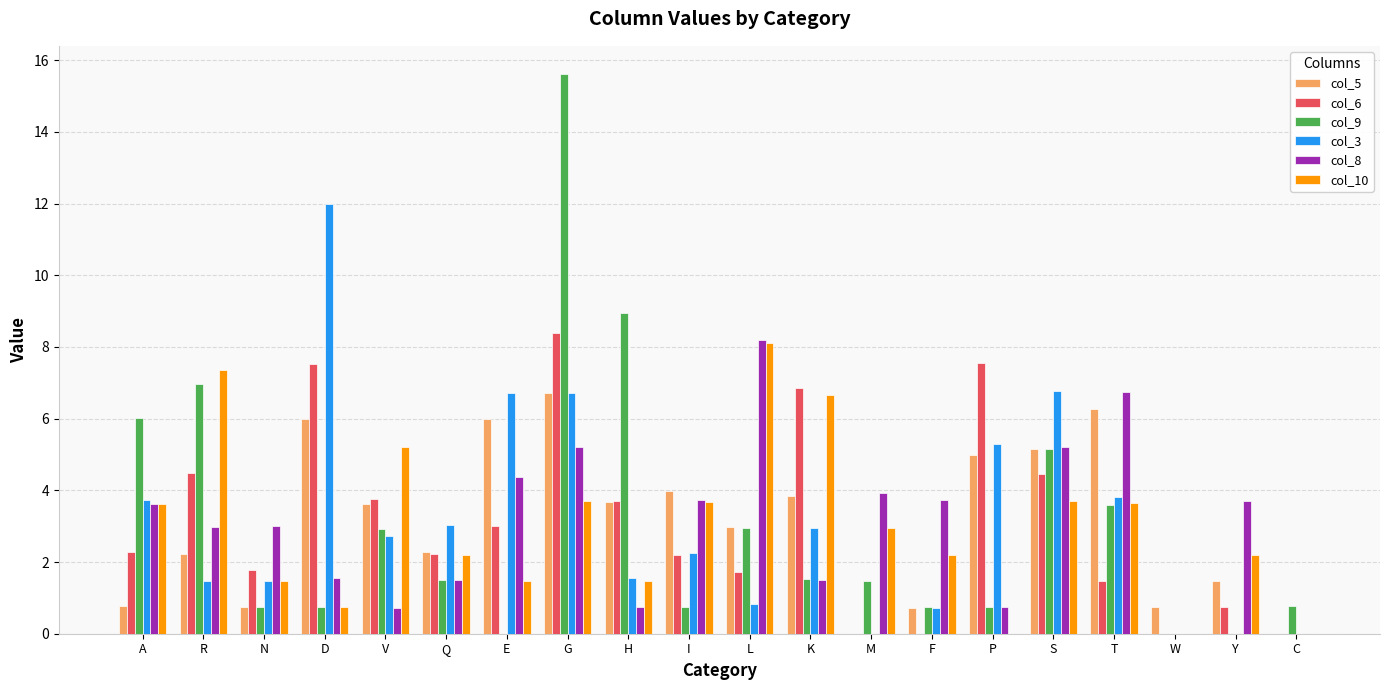

What is the sum of the col_10 values at V and R?

12.5